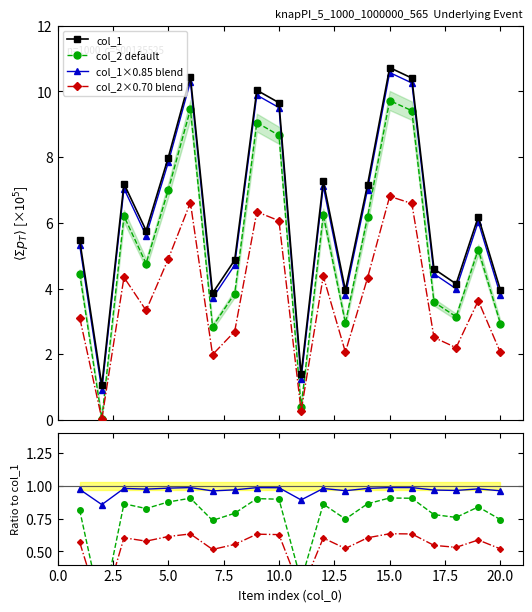

Where is the first local maximum for col_1?

3